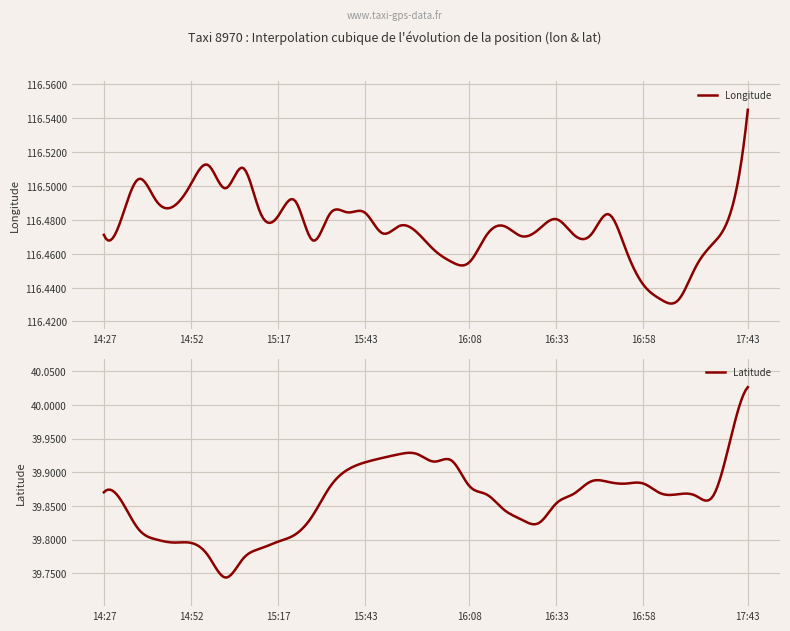

Which series changed the most between 15:58 and 16:38?

lat